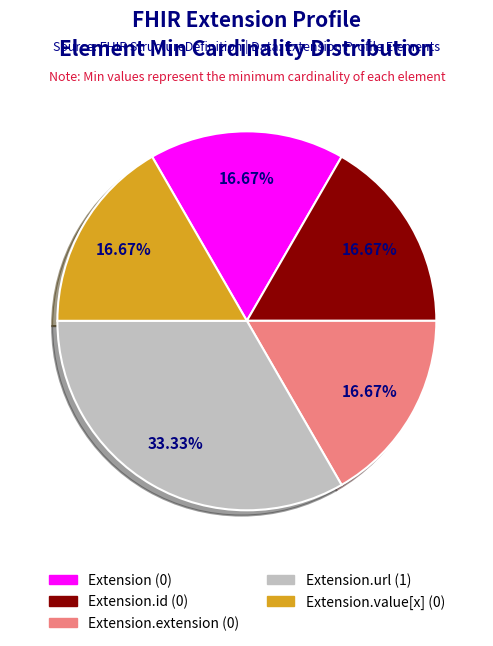

How many slices are in this pie chart?

5